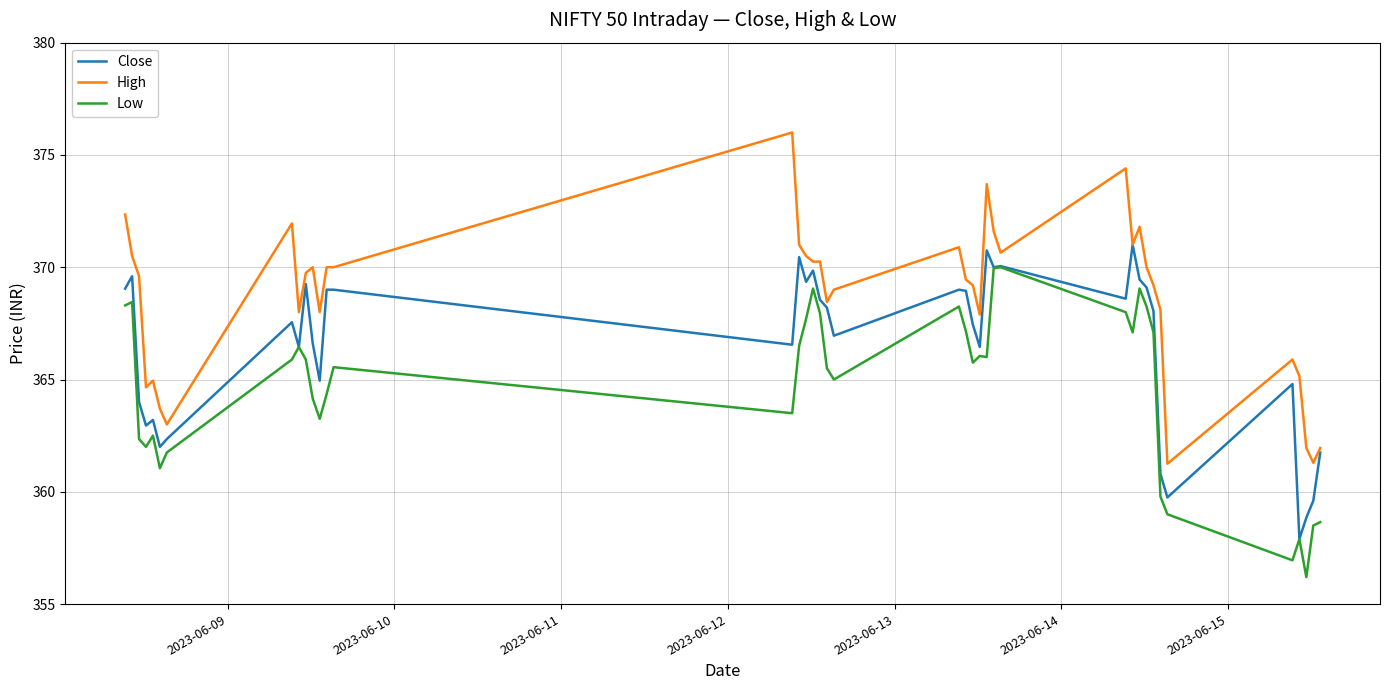

What is the maximum value shown in the chart?

376.0